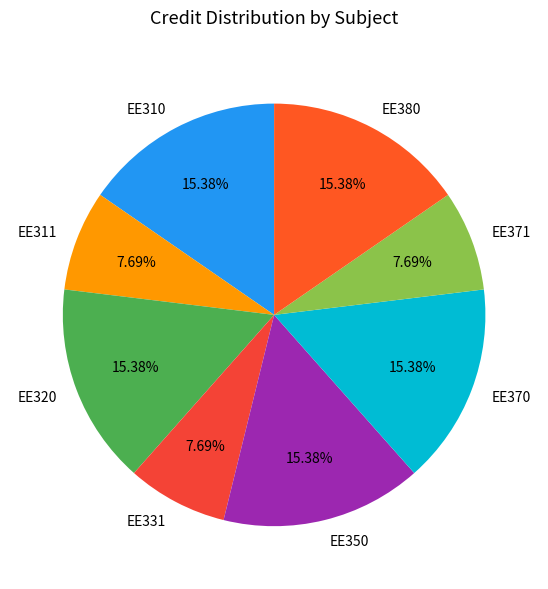

To the nearest percent, what is the combined percentage of EE320 and EE371?

23%